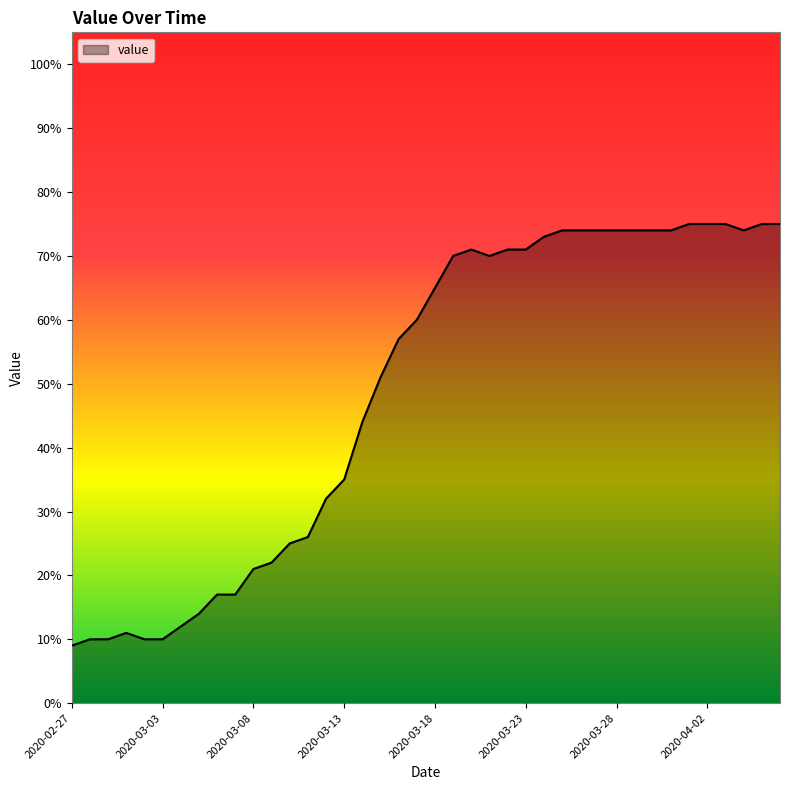

What is the maximum value shown in the chart?

75